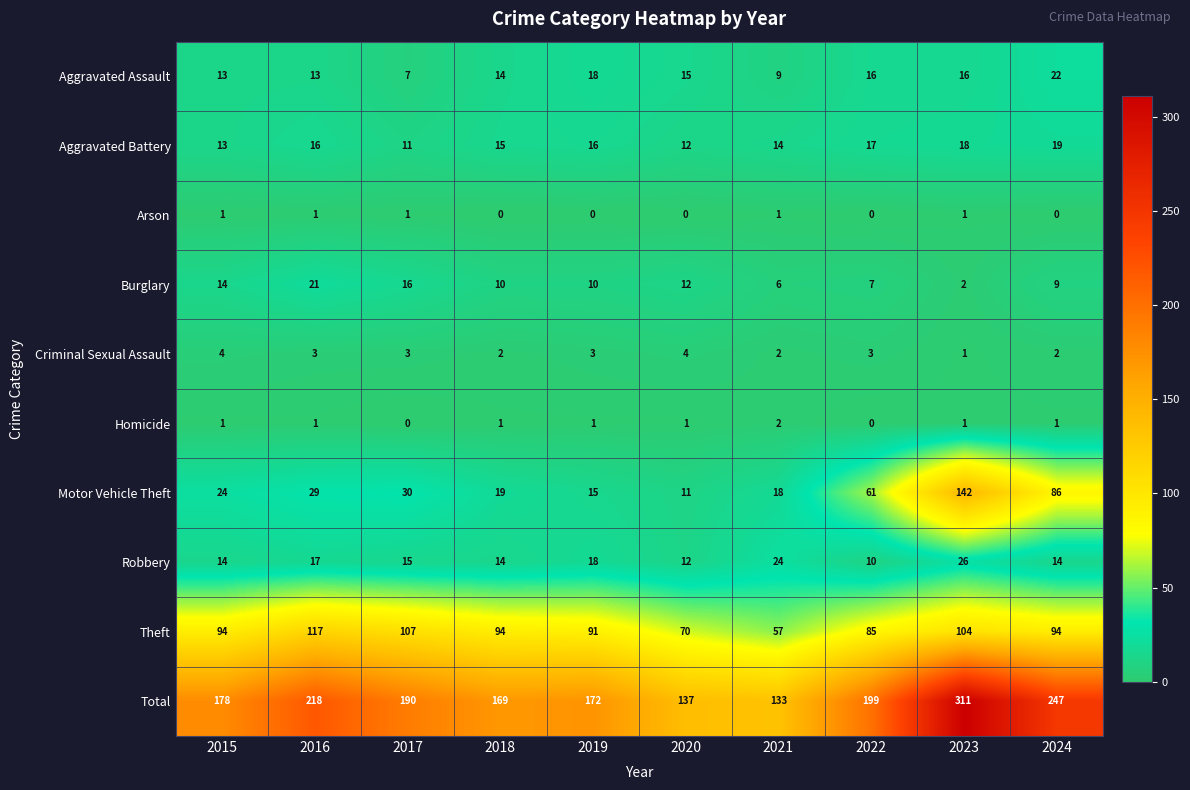

Is it true that Arson equals 2 at 2023?

False